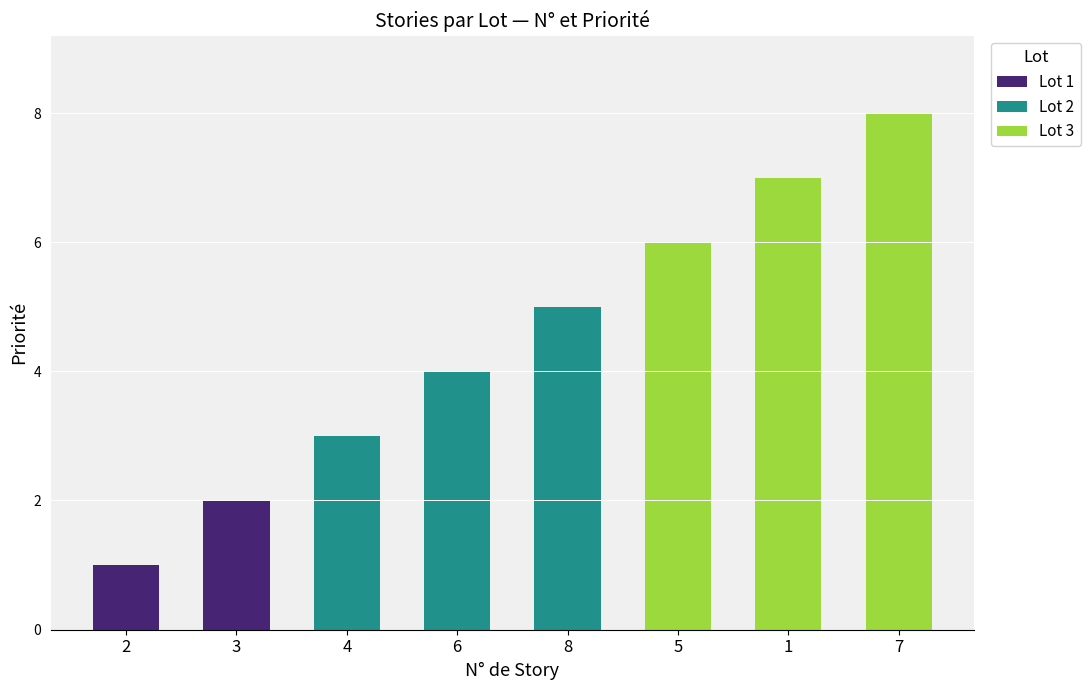

What is the change in value from 8 to 7?

+3